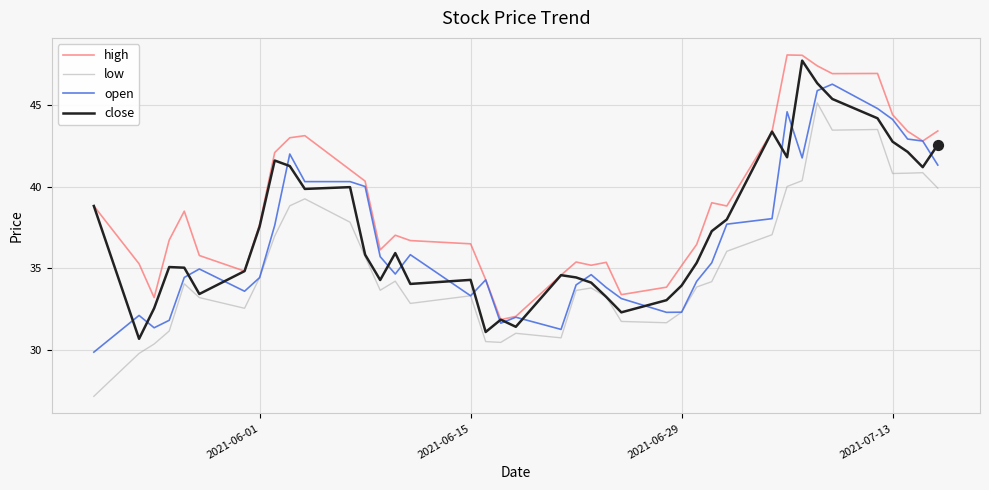

At how many categories does at least one series exceed 27?

40